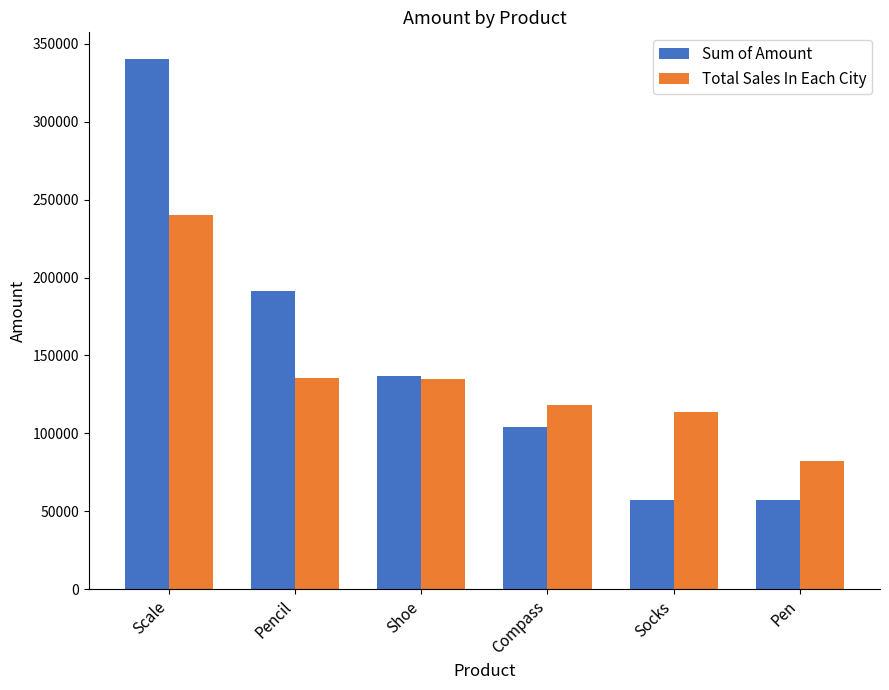

At which category does the chart reach its peak across all series?

Scale